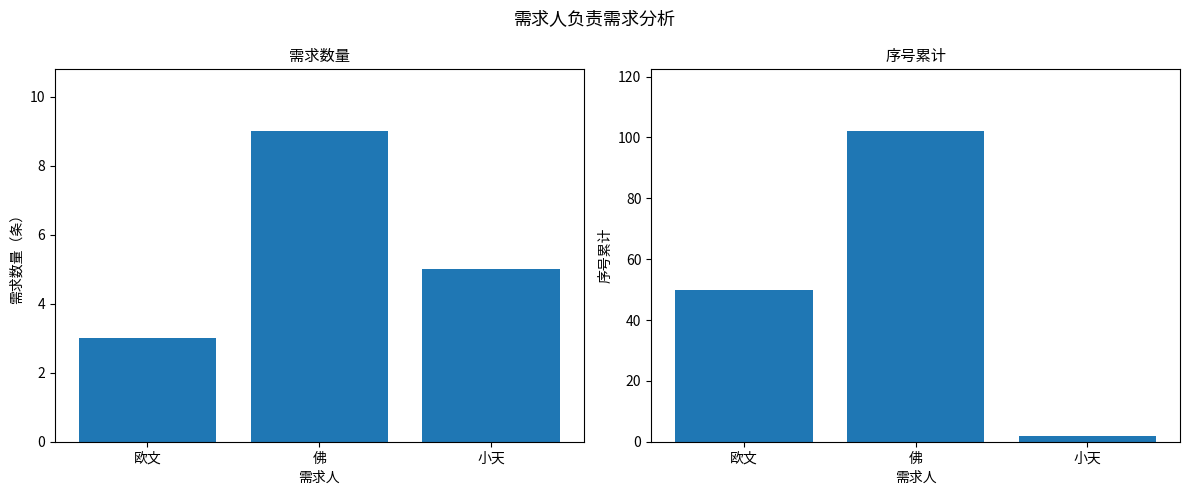

What is the average value of the 需求数量 series?

6